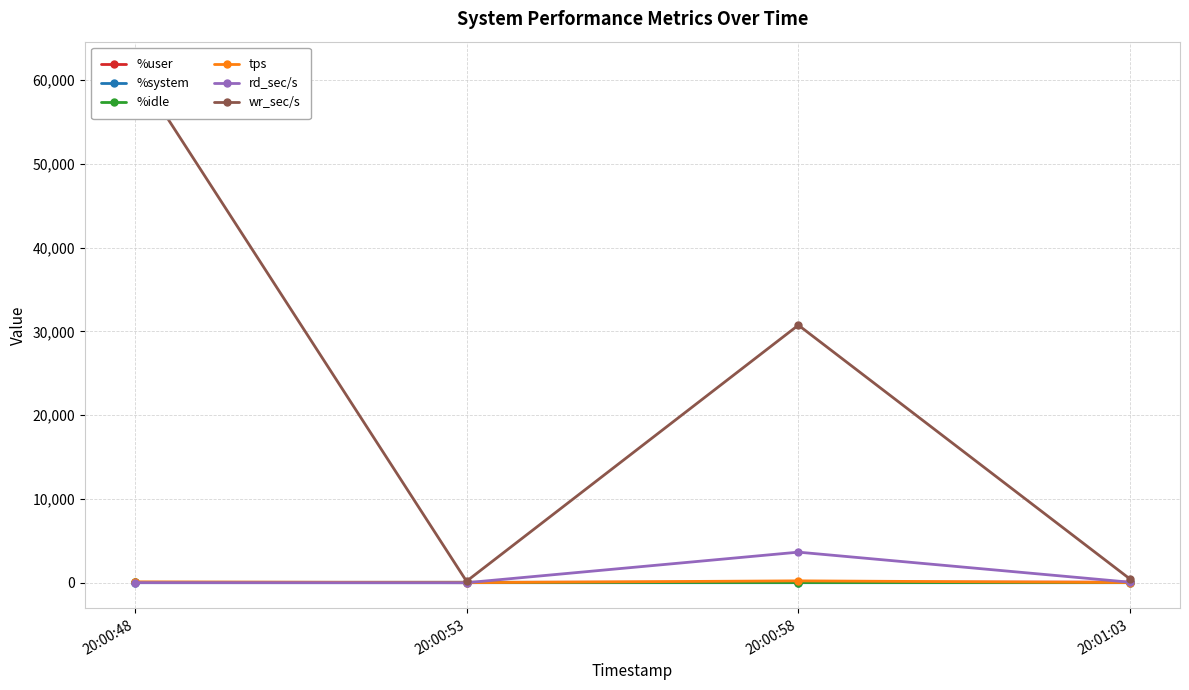

At which label is %system closest to 2?

20:00:53